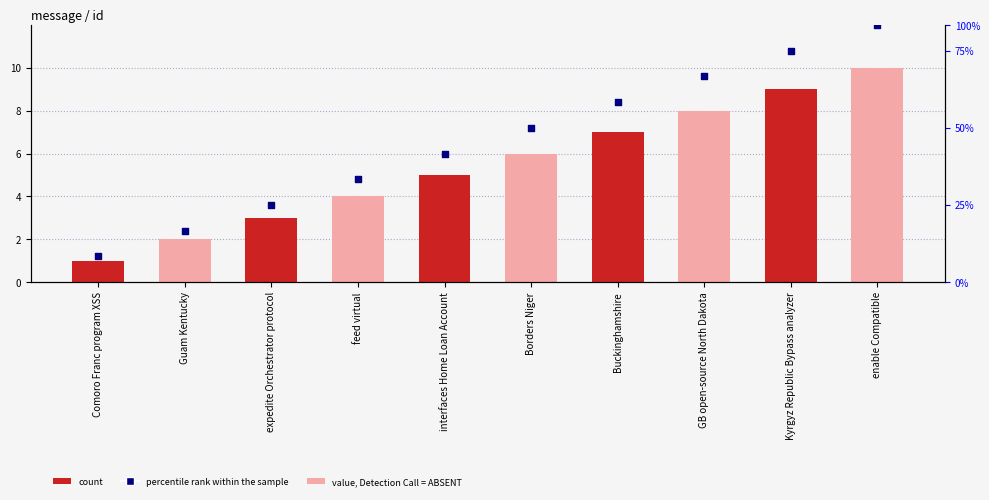

What is the total value across all series at interfaces Home Loan Account?

6.7